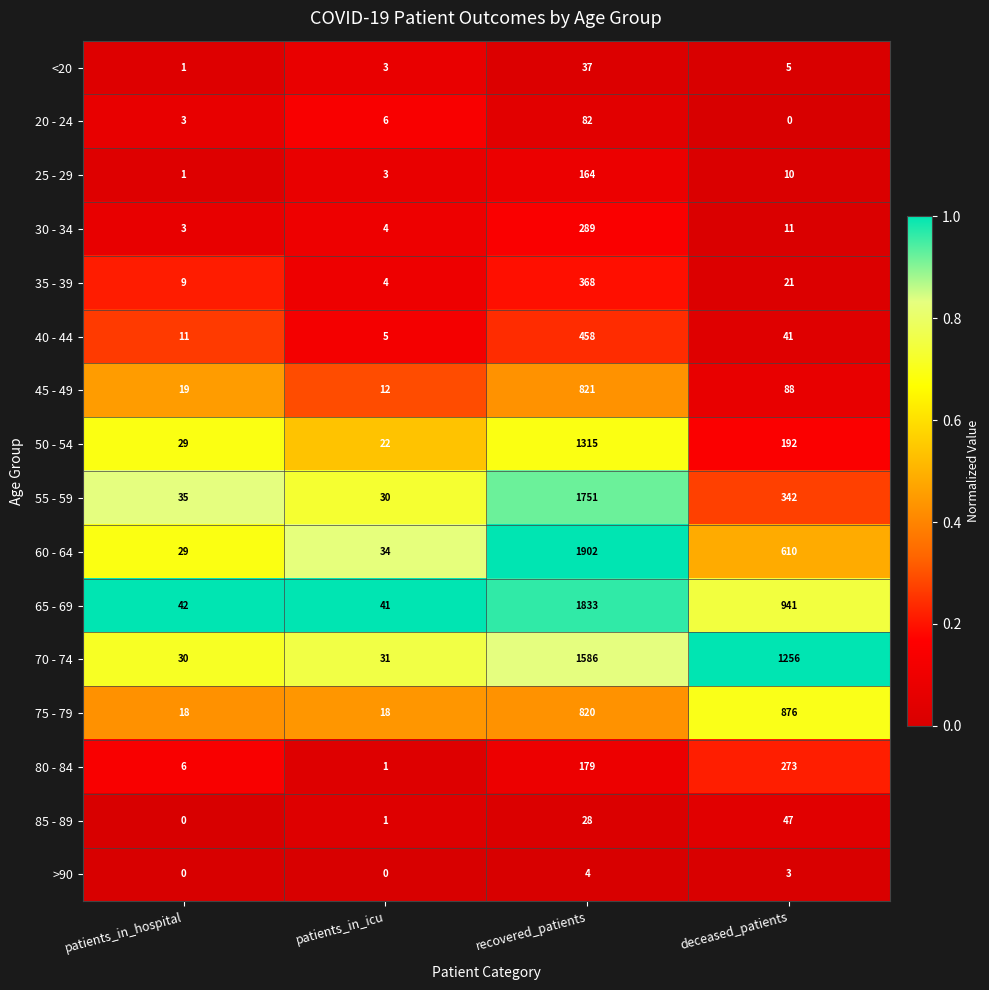

List the labels in order of 25 - 29 value, largest first.

recovered_patients, deceased_patients, patients_in_icu, patients_in_hospital